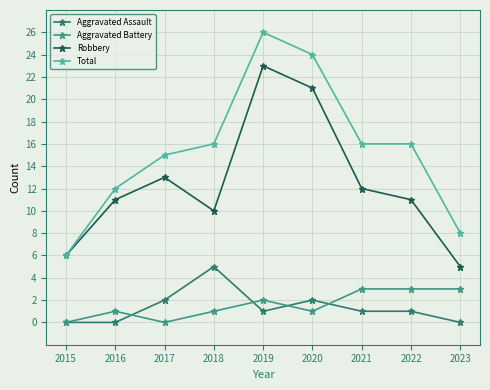

Between 2017 and 2022, which is larger?

2017